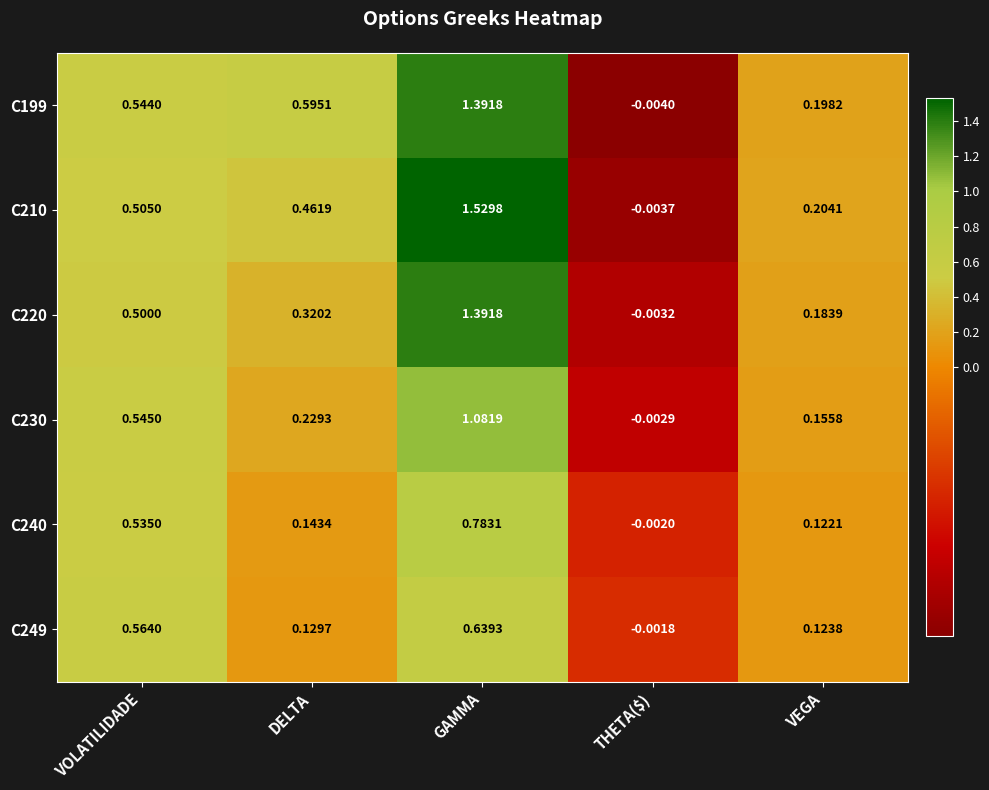

Rank the categories by C199 value from lowest to highest.

THETA($), VEGA, VOLATILIDADE, DELTA, GAMMA